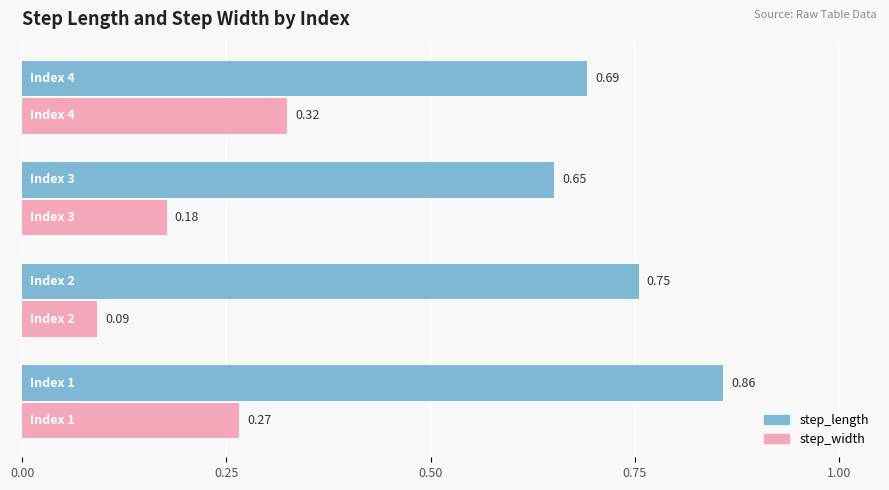

What is the sum of all step_length values?

3.0